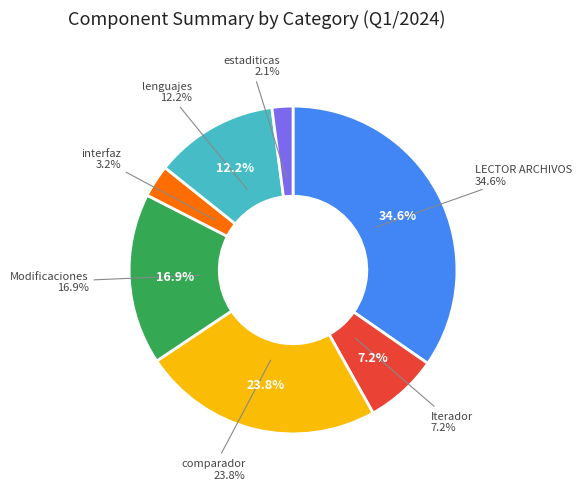

How many segments does this pie chart have?

7